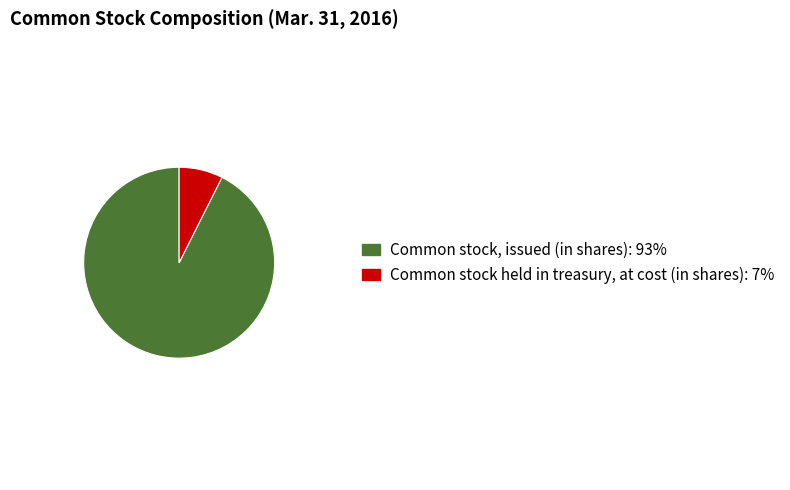

Is the sum of Common stock held in treasury, at cost (in shares) and Common stock, issued (in shares) greater than half?

Yes